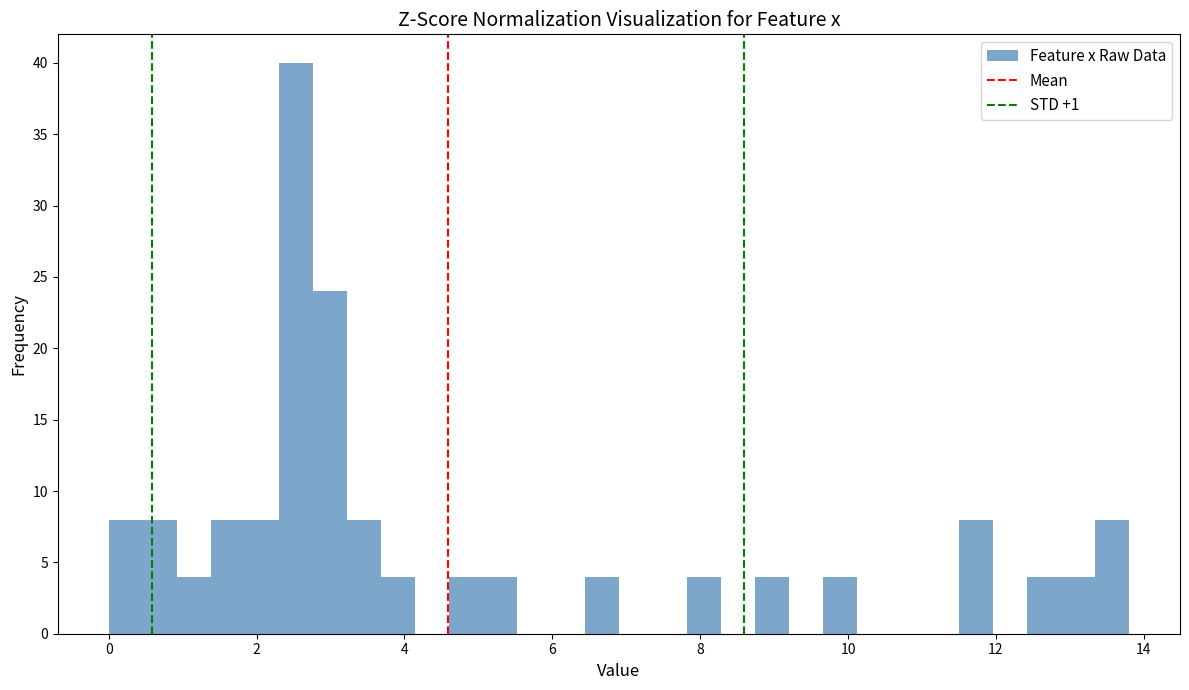

Read against the x-axis, roughly where is the centre of the tallest bar?

2.6